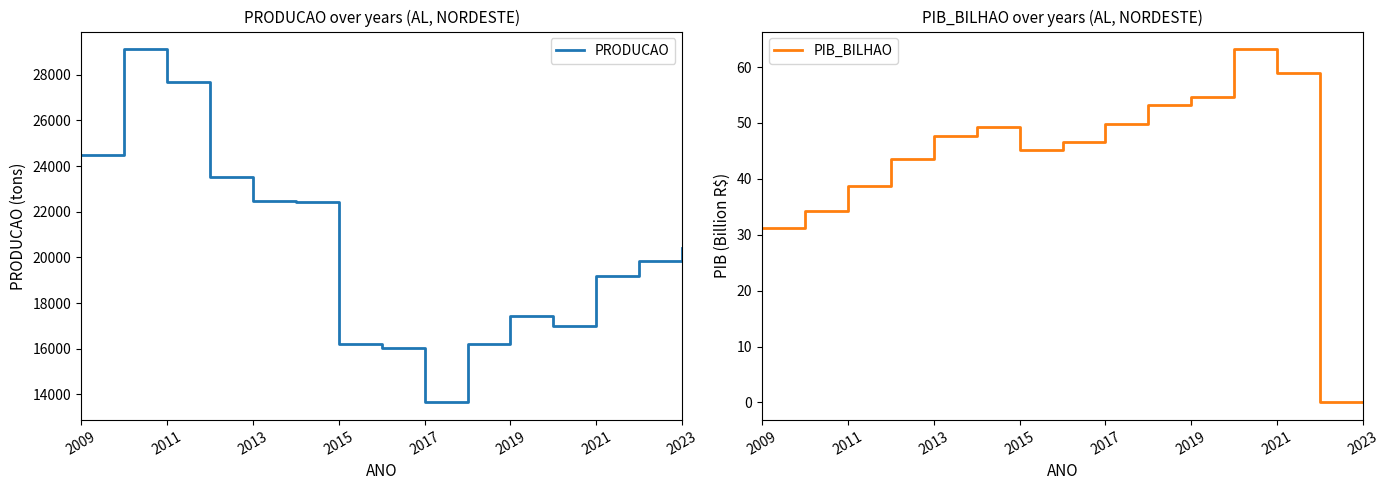

The PRODUCAO series shows 17439.5 at 2019. True or false?

True